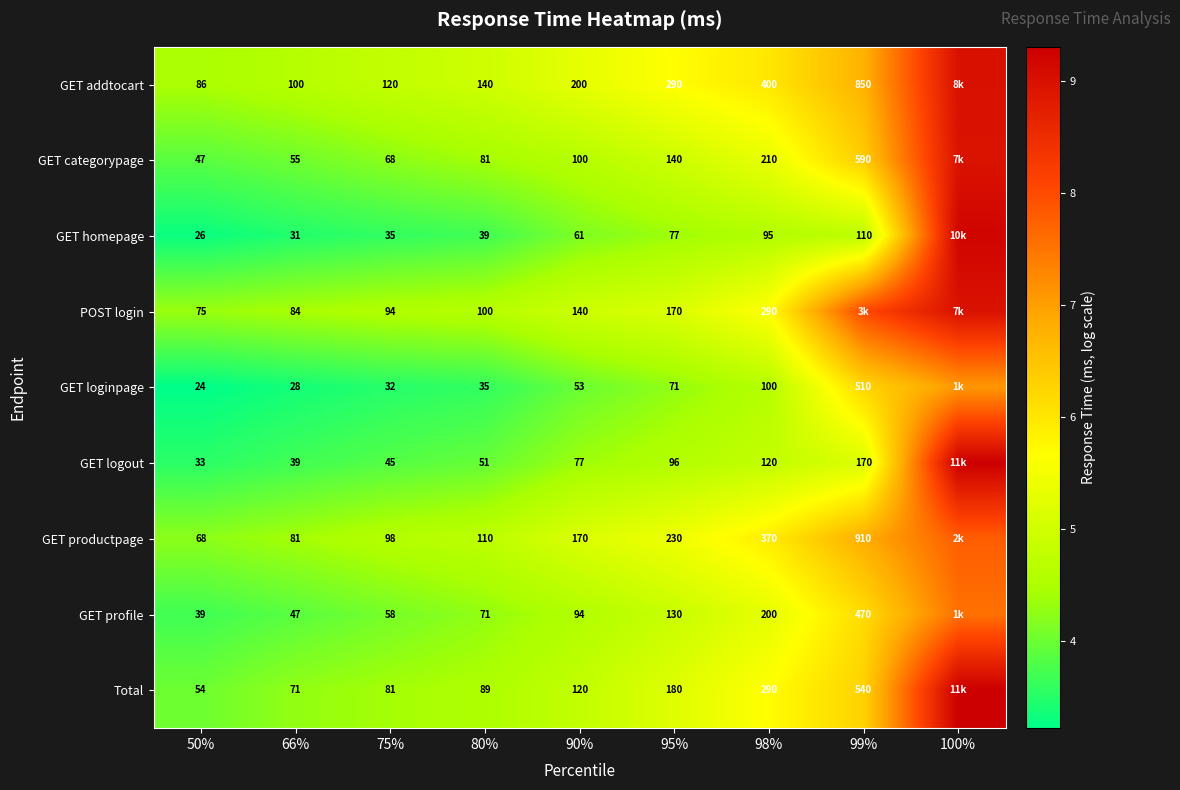

Which category has the highest value in the GET homepage series?

100%